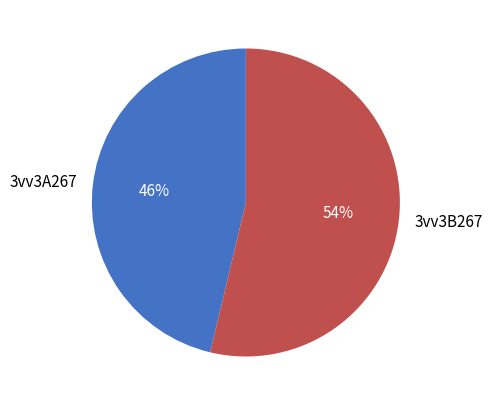

What percentage is the 3vv3B267 slice, to the nearest percent?

54%